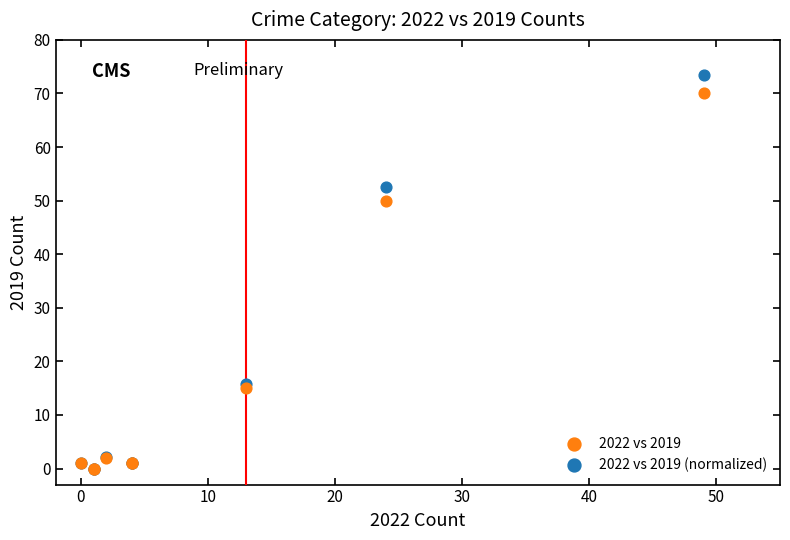

What are all the series names shown in the legend?

2022 vs 2019, 2022 vs 2019 (normalized)